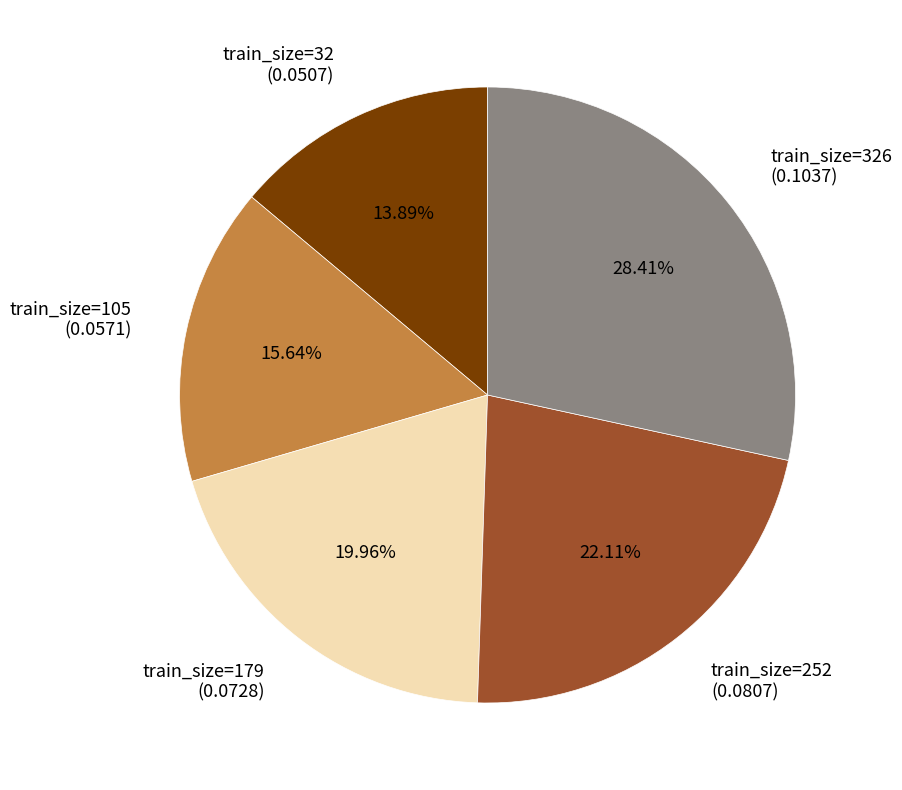

Is there any slice that represents more than half of the pie?

No